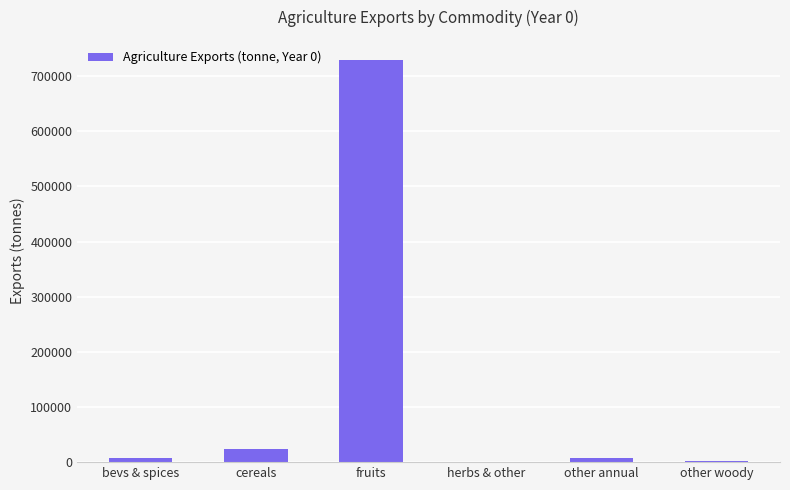

Are the bars horizontal?

No